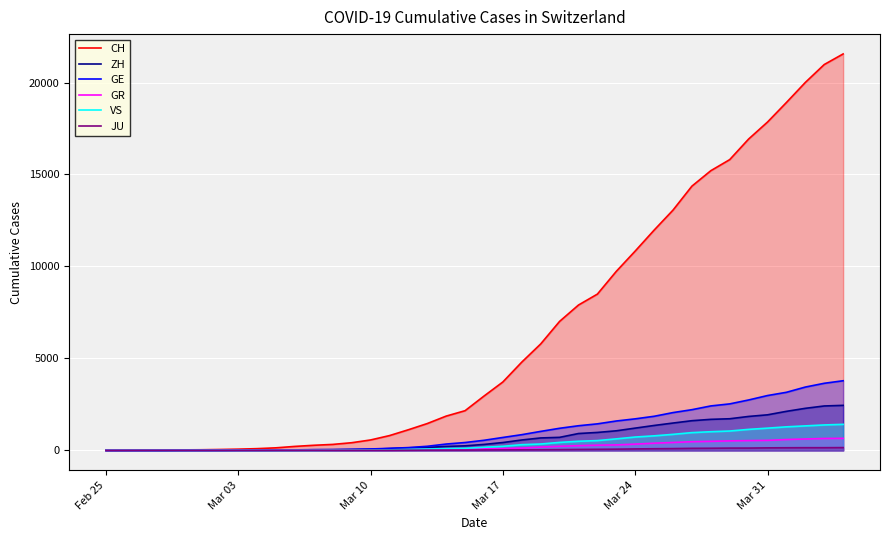

What is the difference between the maximum and minimum values in the GE series?

3788